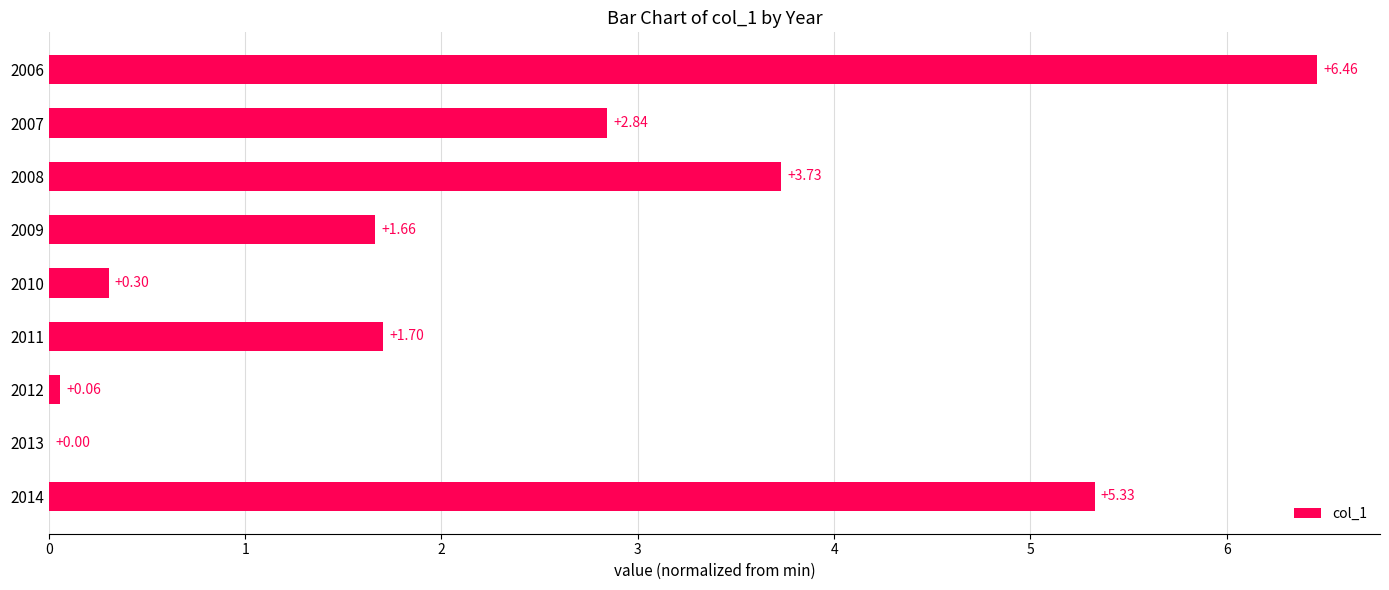

What is the sum of all values?

22.1